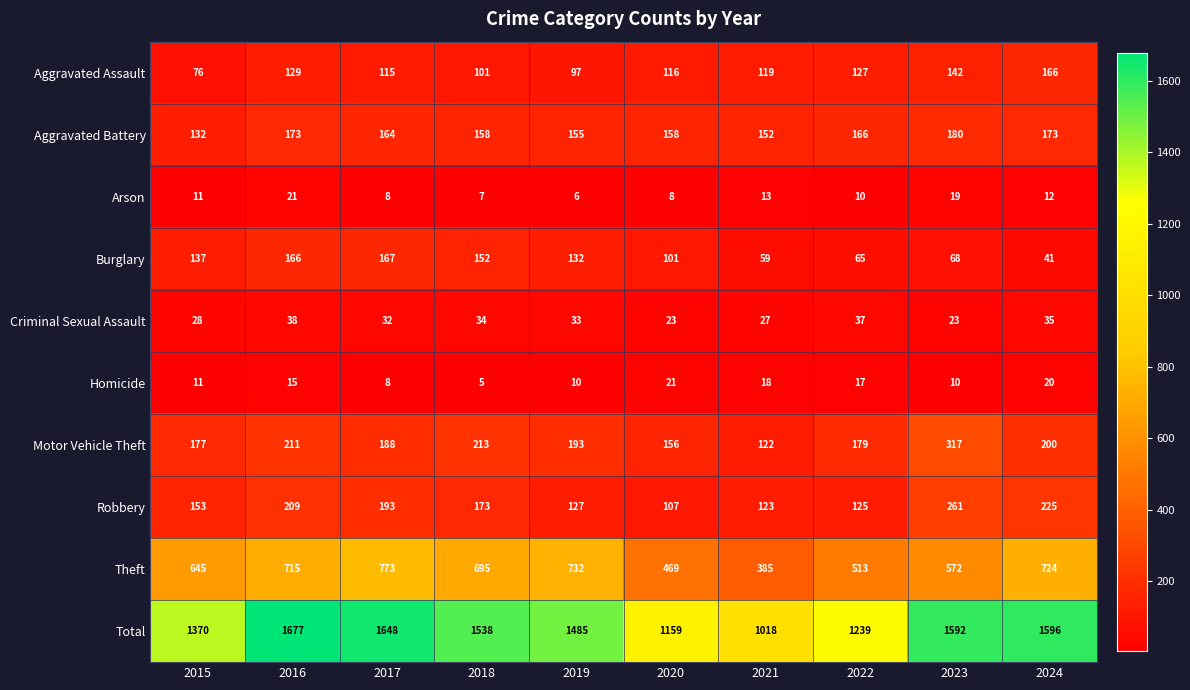

Which series has the widest spread of values?

Total